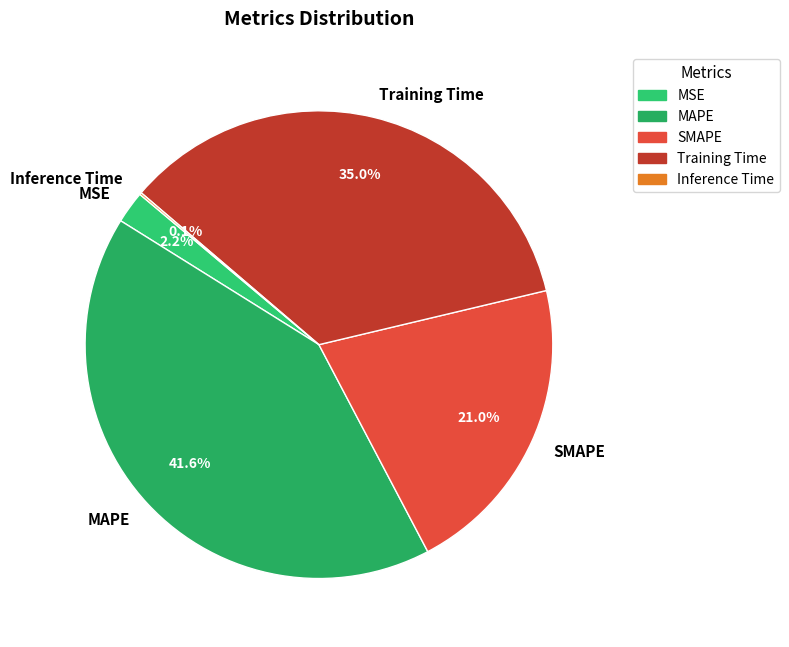

Does any single category account for the majority?

No